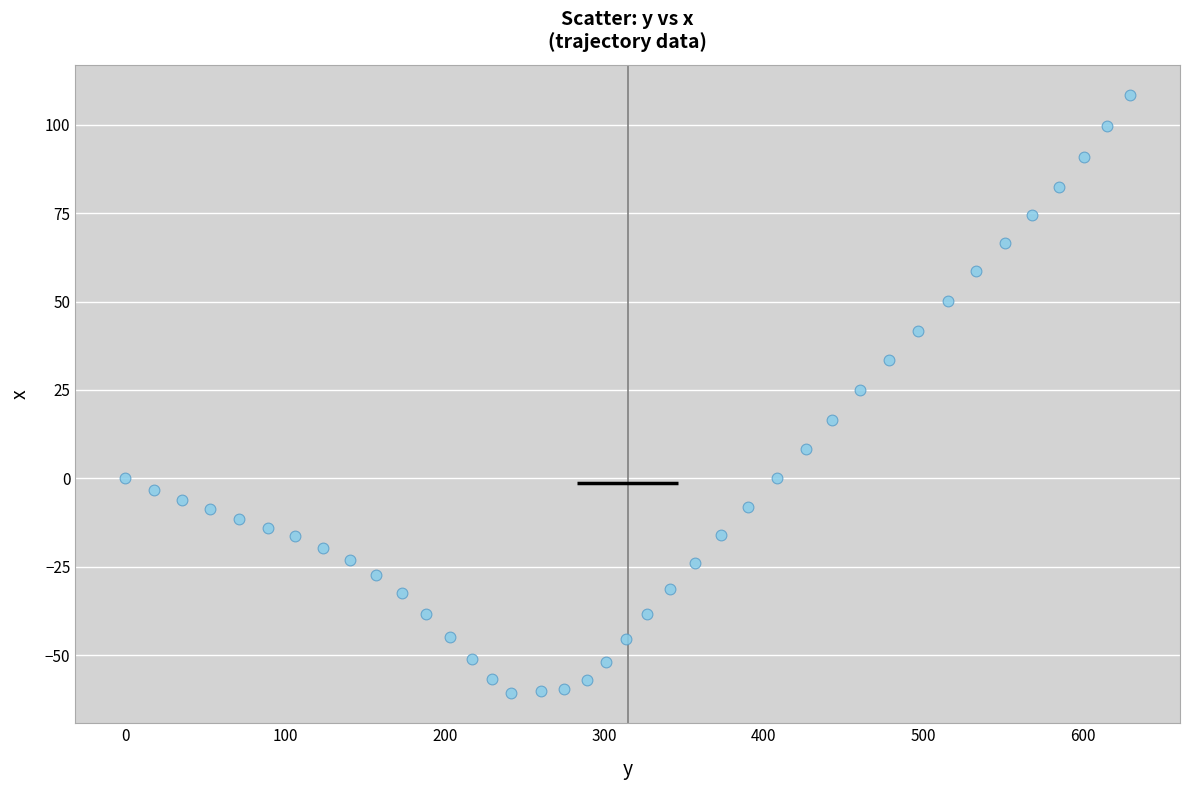

What Y value in the scatter plot is closest to 23?

24.9